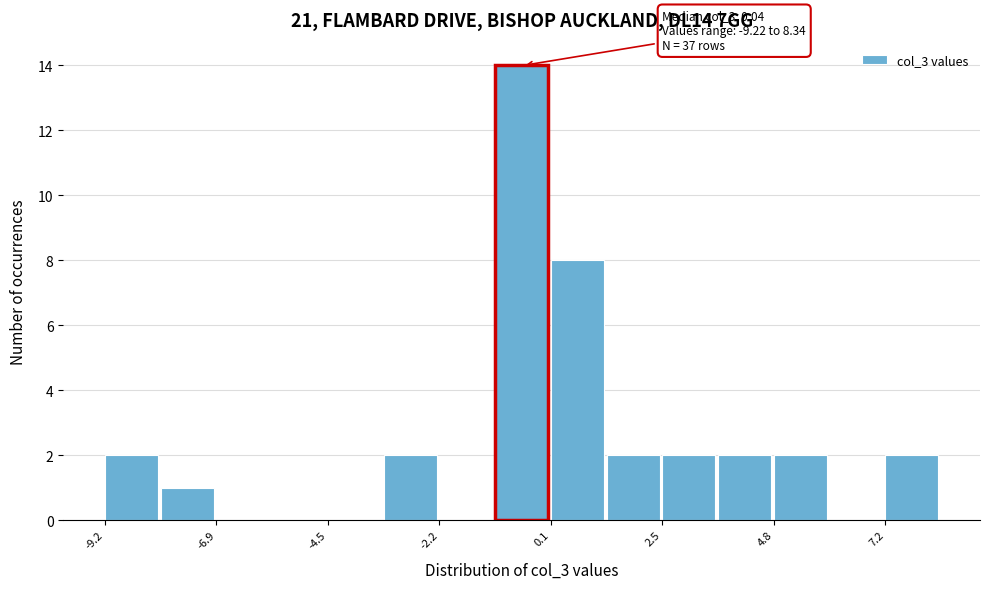

Around what value on the x-axis is the tallest bar? Give the approximate position of its centre, as read against the axis.

-0.5